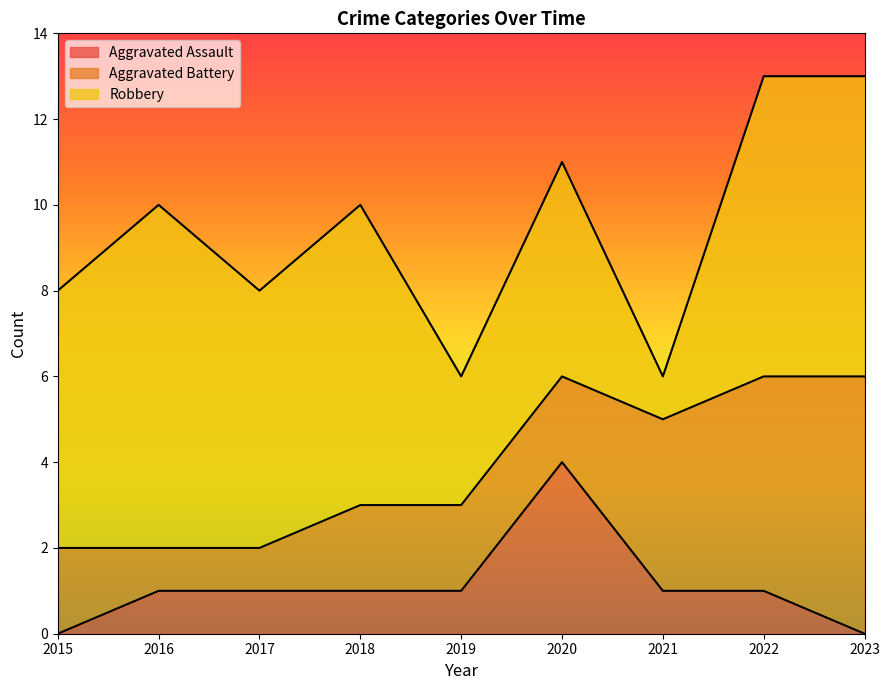

Rank the categories by Robbery value from lowest to highest.

2021, 2019, 2020, 2015, 2017, 2018, 2022, 2023, 2016